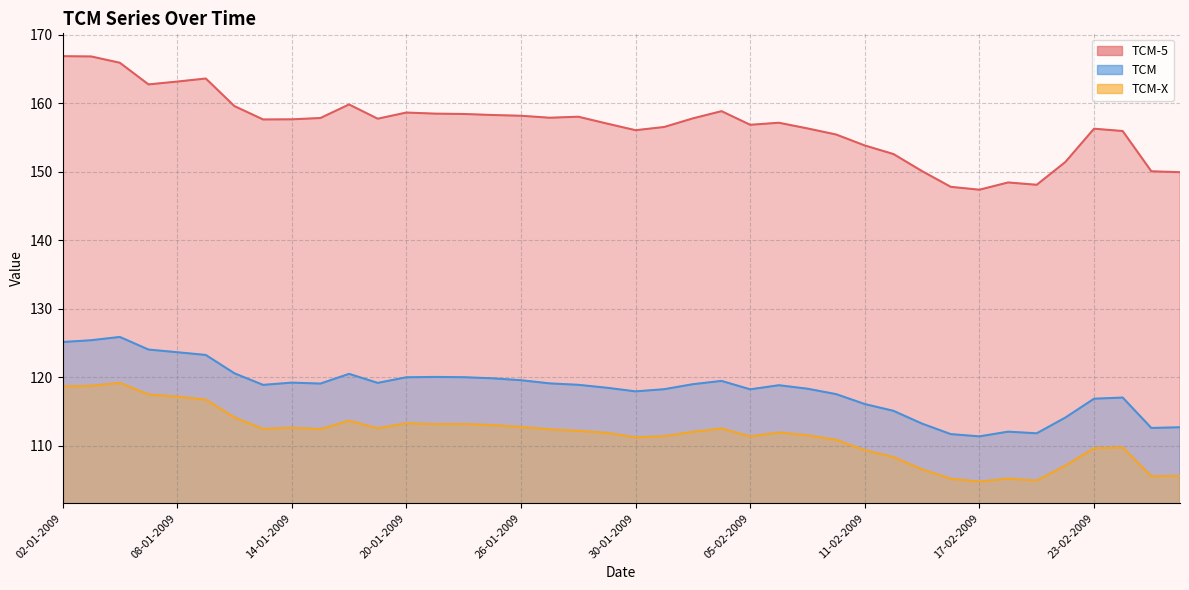

List the labels in order of TCM value, largest first.

06-01-2009, 05-01-2009, 02-01-2009, 07-01-2009, 08-01-2009, 09-01-2009, 12-01-2009, 16-01-2009, 21-01-2009, 22-01-2009, 20-01-2009, 23-01-2009, 26-01-2009, 04-02-2009, 14-01-2009, 19-01-2009, 27-01-2009, 15-01-2009, 03-02-2009, 28-01-2009, 13-01-2009, 06-02-2009, 29-01-2009, 09-02-2009, 02-02-2009, 05-02-2009, 30-01-2009, 10-02-2009, 24-02-2009, 23-02-2009, 11-02-2009, 12-02-2009, 20-02-2009, 13-02-2009, 26-02-2009, 25-02-2009, 18-02-2009, 19-02-2009, 16-02-2009, 17-02-2009